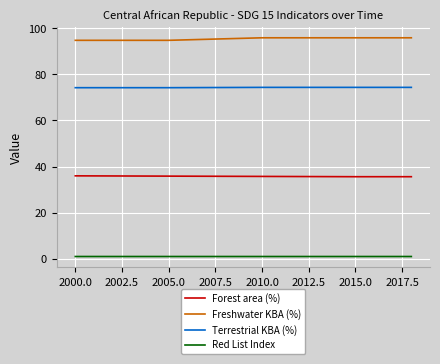

Which series has the largest total across all categories?

Freshwater KBA (%)